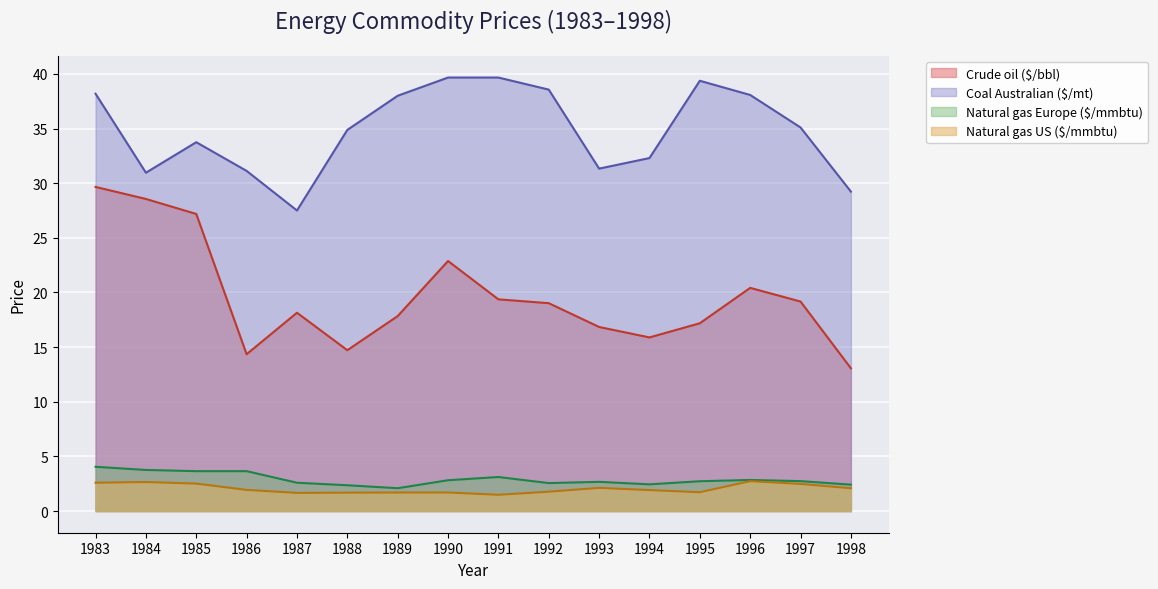

What is the smallest value displayed?

1.5